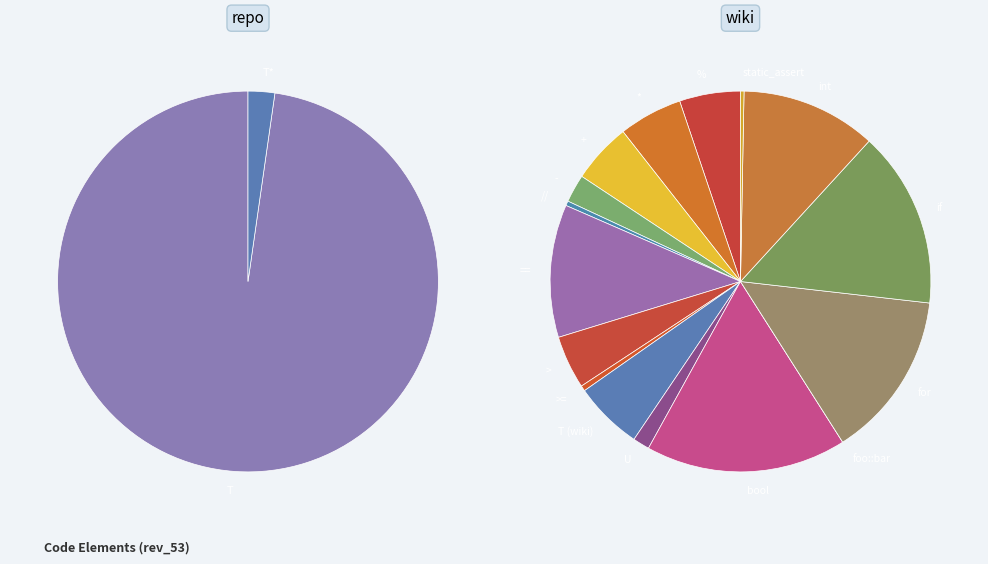

Rank the categories by value from lowest to highest.

foo::bar, T*, static_assert, //, >=, U, -, >, +, %, *, T, T (wiki), ==, int, for, if, bool